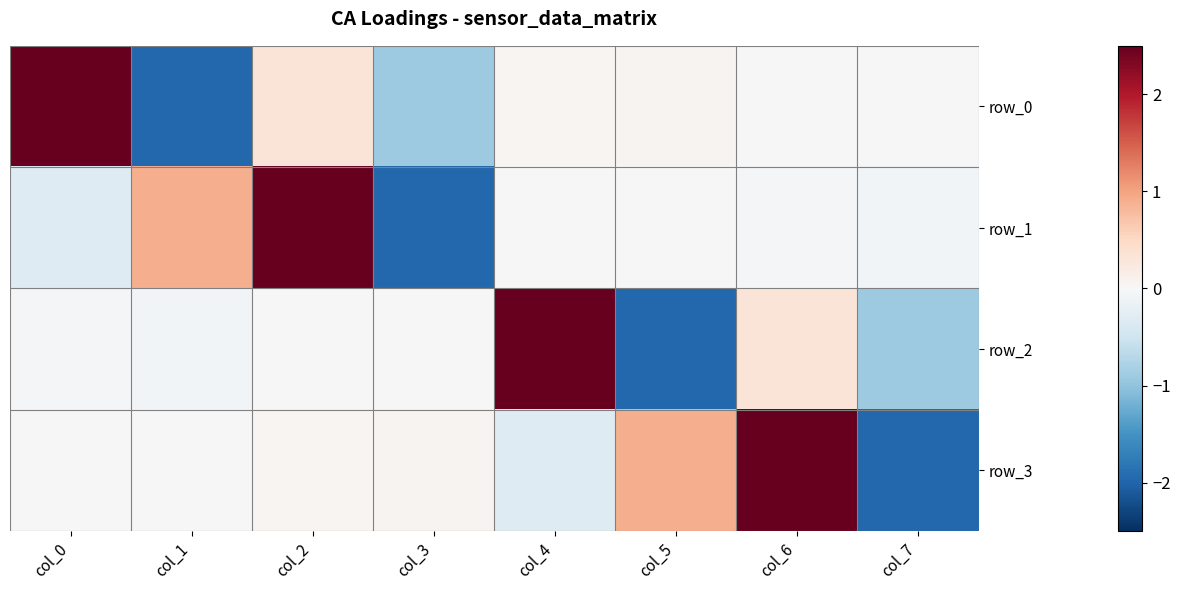

List the series in order of their overall mean, lowest first.

row_2, row_0, row_1, row_3